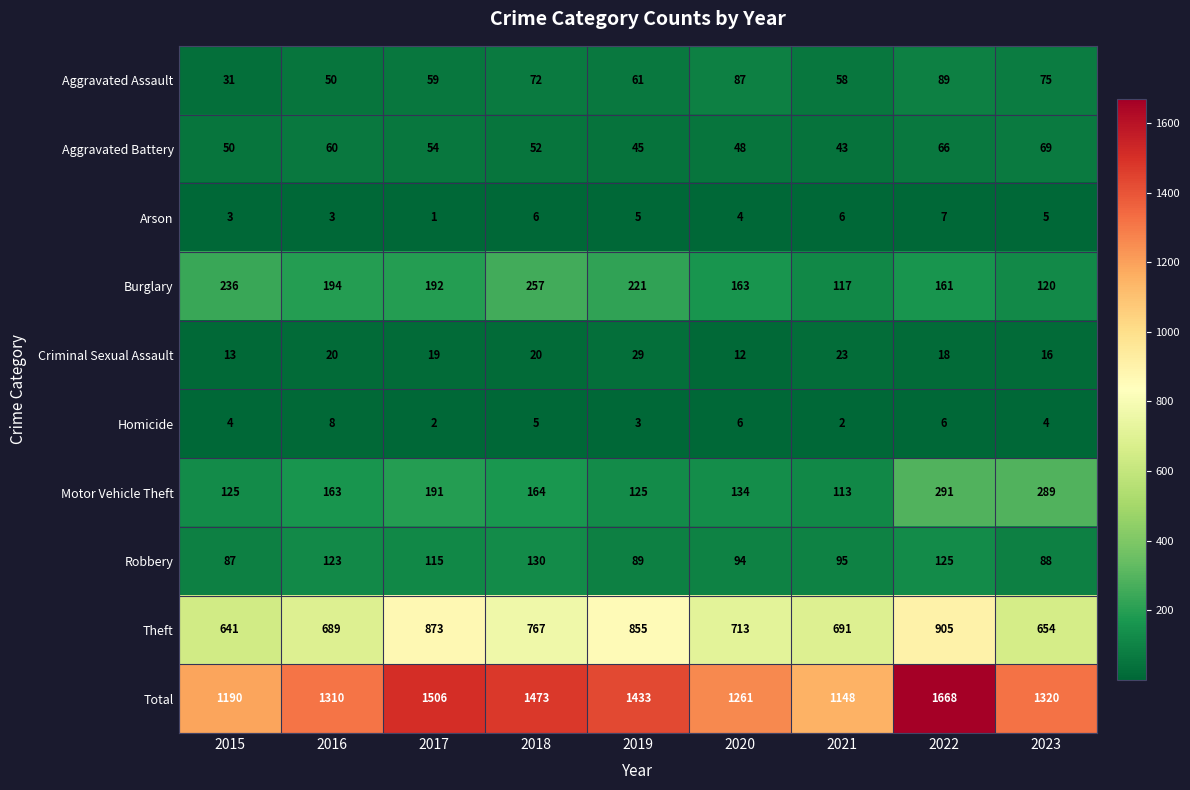

Which series has the widest spread of values?

Total